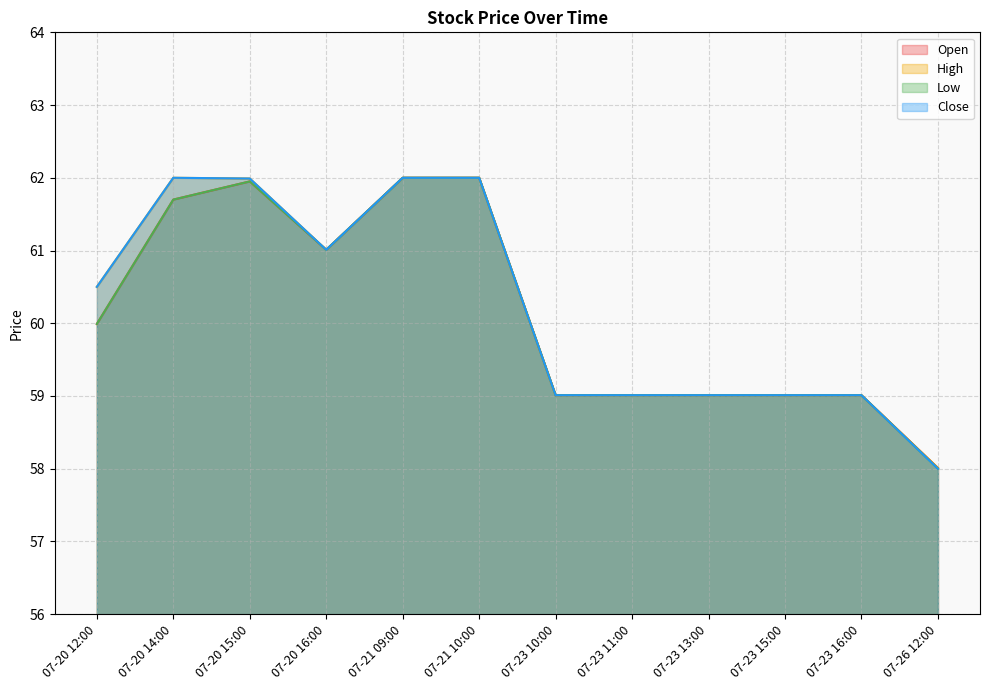

How many data points in Close are above 60?

6